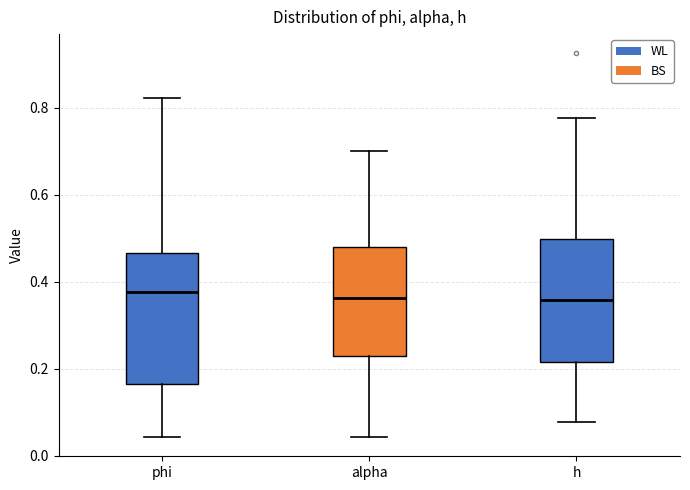

Reading left to right, read every box against the y-axis: the position of its median line, the range the box covers, and the ends of its whiskers. The values are not printed on the chart, so give them approximately, as read against the axis.

phi: median 0.38, box 0.16 to 0.46, whiskers 0.04 to 0.82
alpha: median 0.36, box 0.22 to 0.48, whiskers 0.04 to 0.70
h: median 0.36, box 0.22 to 0.50, whiskers 0.08 to 0.78